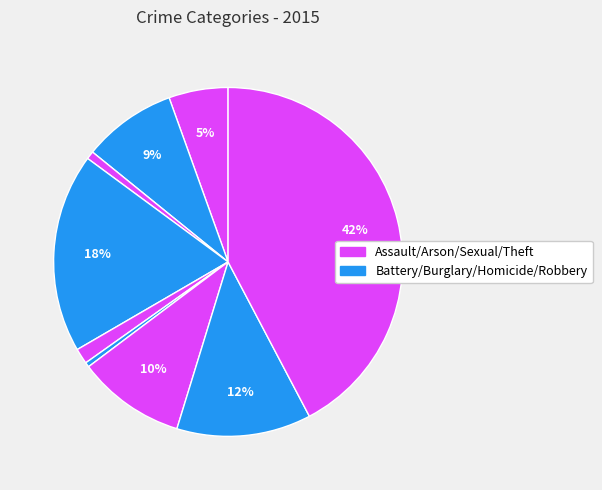

How many slices are in this pie chart?

9